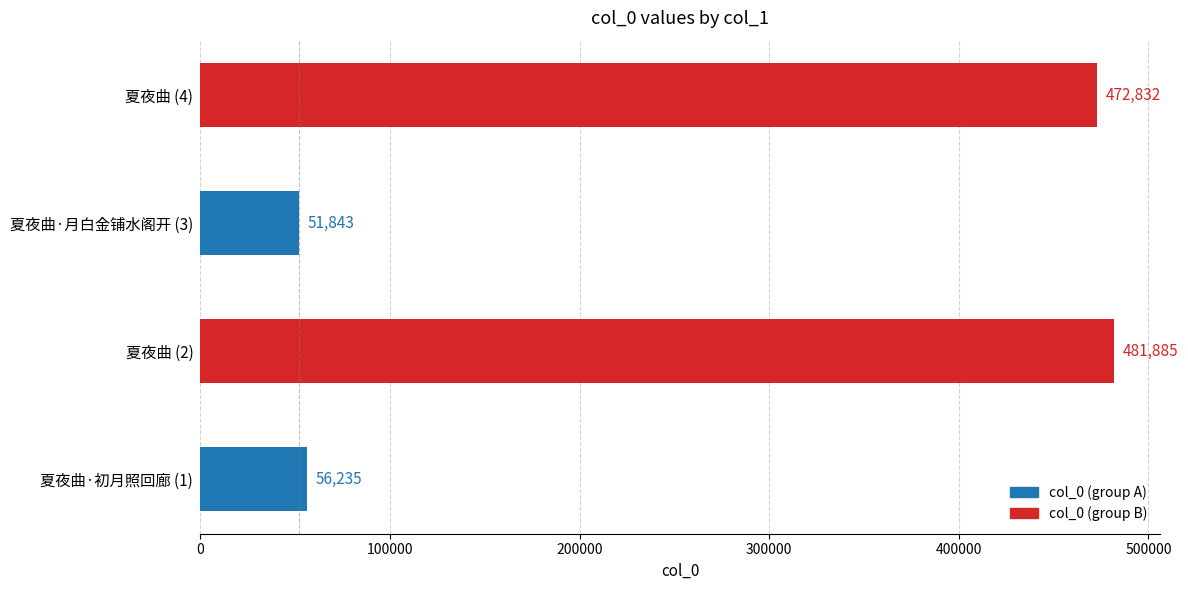

What is the greatest value displayed?

481885